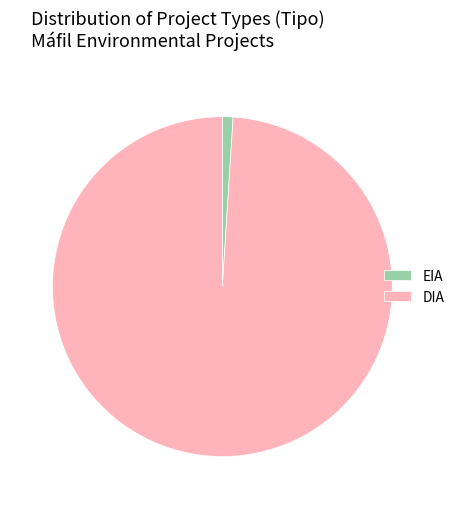

Does DIA account for over 50% of the chart?

Yes